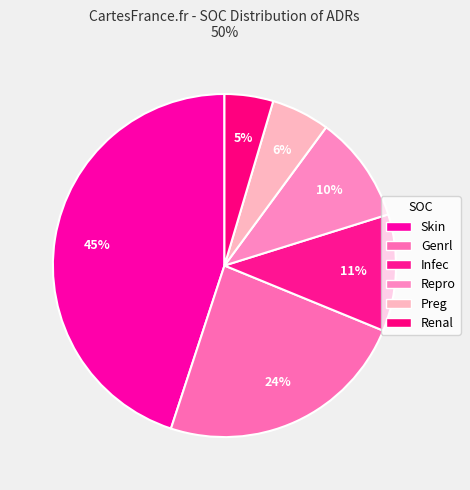

Rank the categories by value from lowest to highest.

Renal, Preg, Repro, Infec, Genrl, Skin